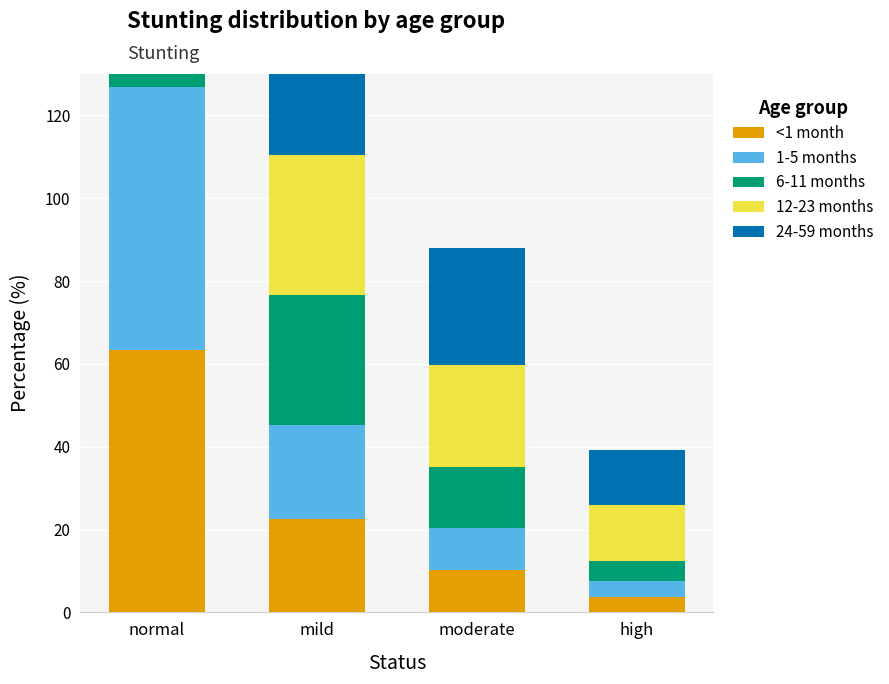

The value of 12-23 months at mild is 44.3. True or false?

False